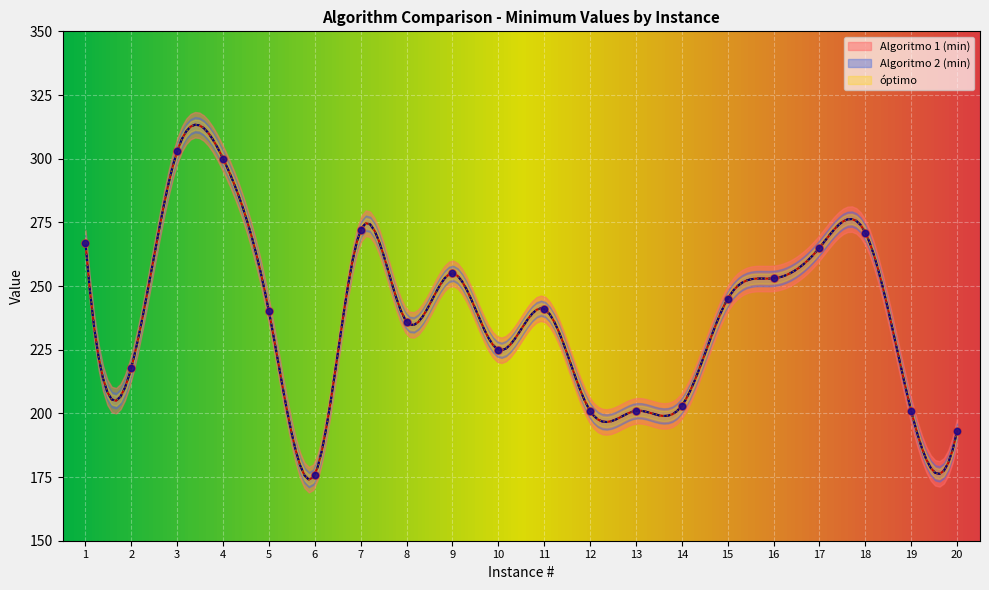

At which category is the sum across all series the highest?

3